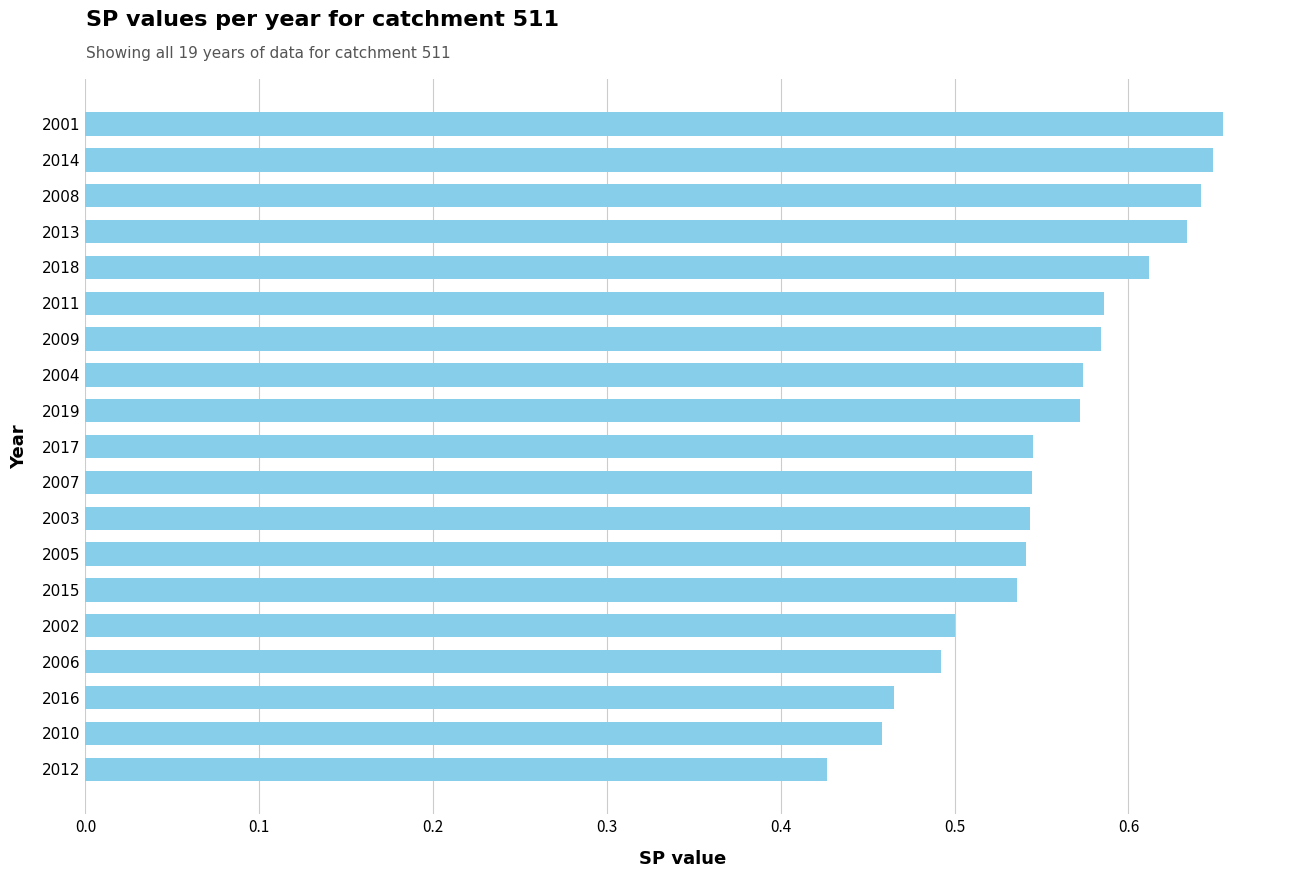

How many values are between 0 and 1?

19